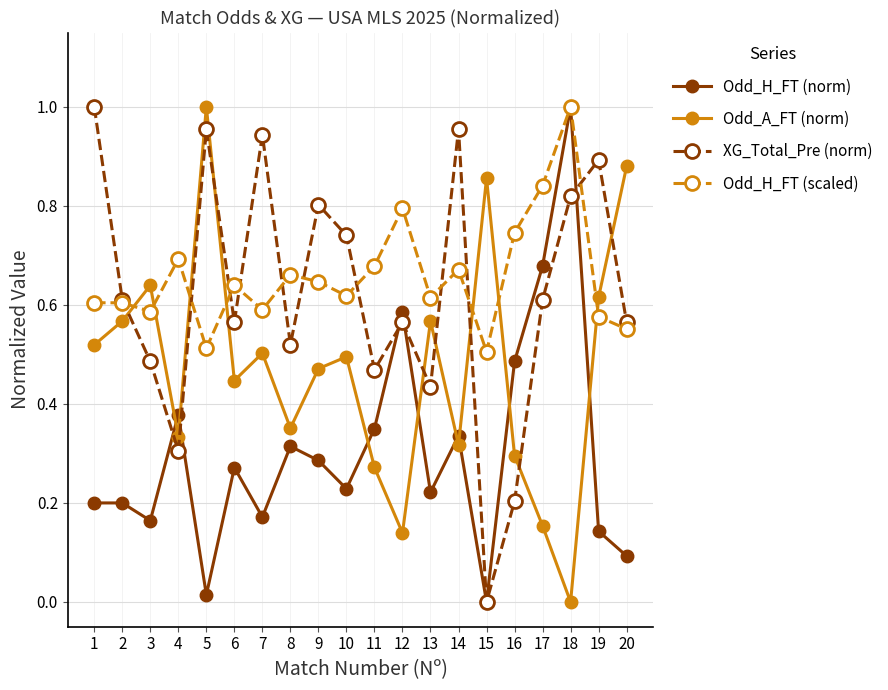

At how many categories does at least one series exceed 0?

20